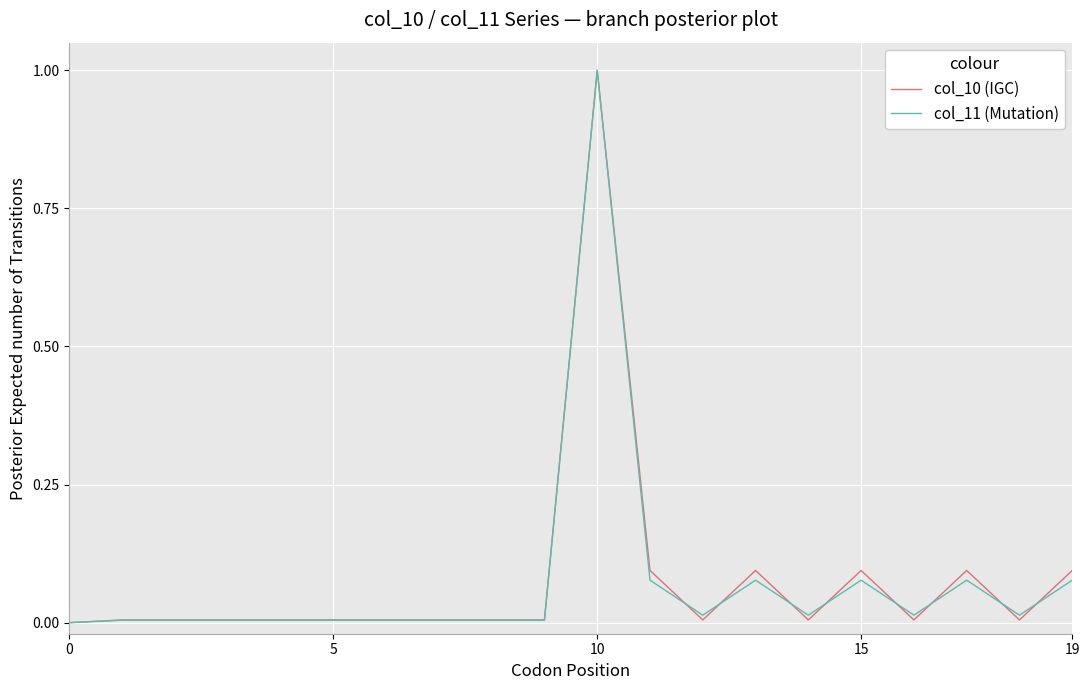

What is the maximum value for col_11 (Mutation)?

1.0